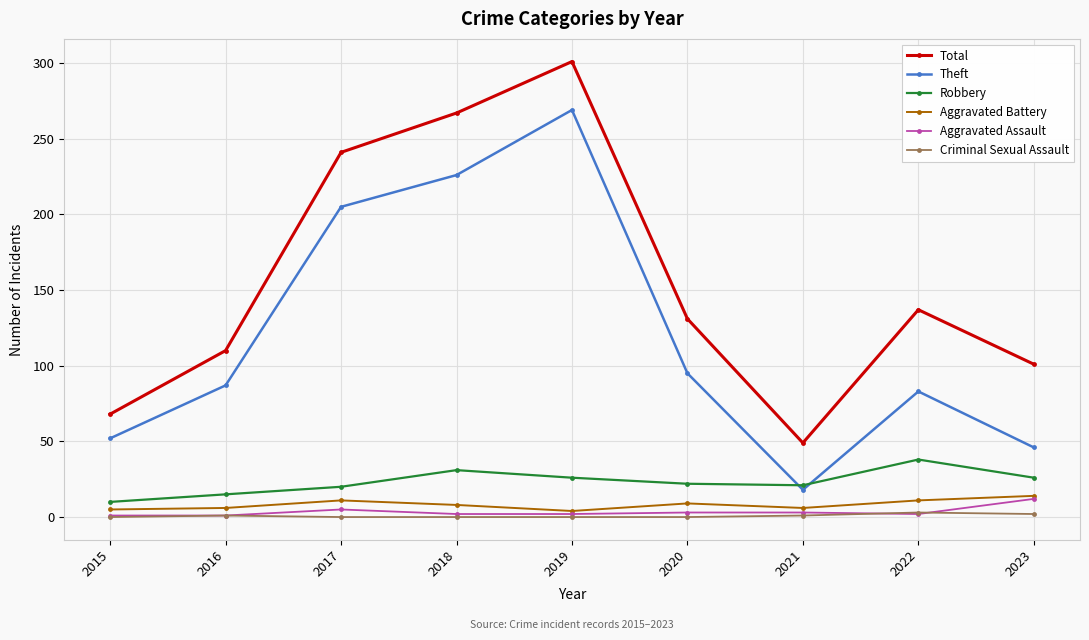

At which category is the sum across all series the highest?

2019